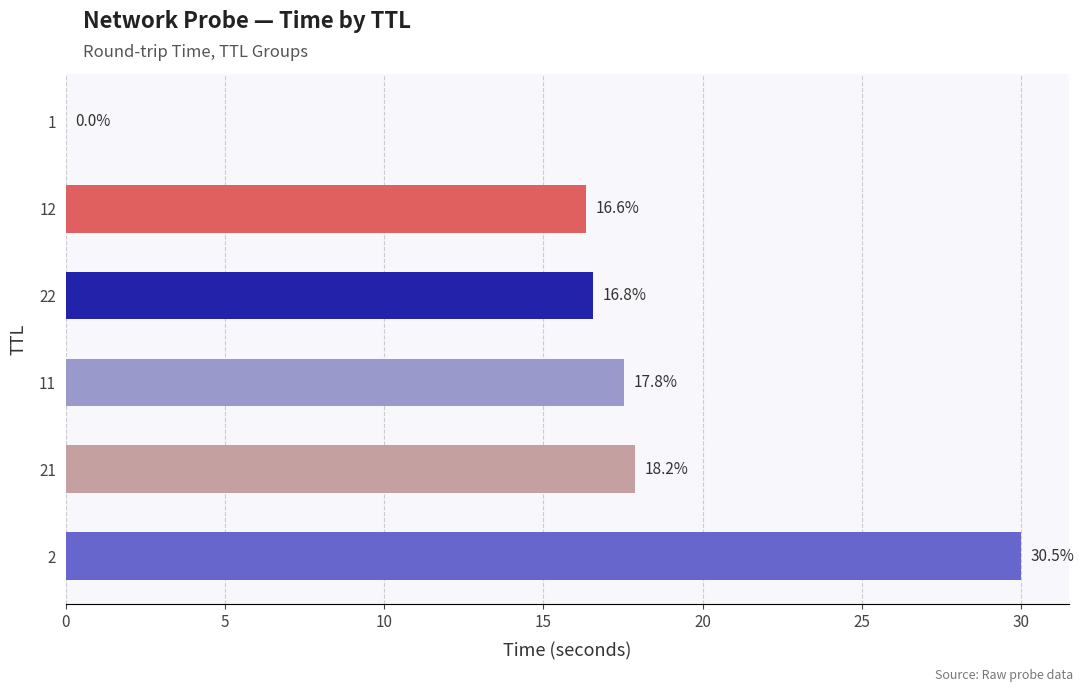

What is the change in value from 21 to 1?

-17.9